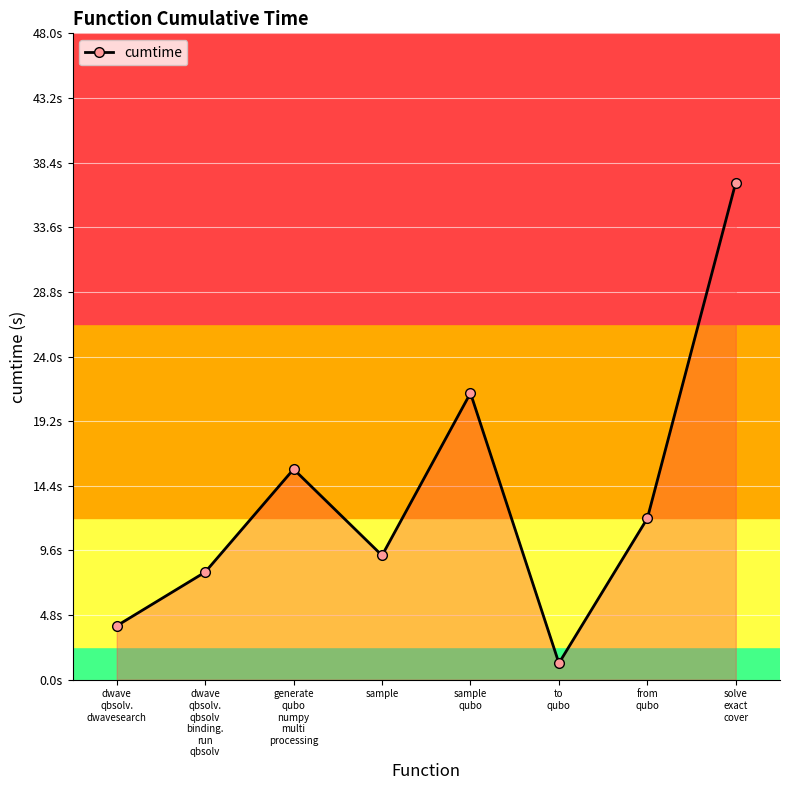

Approximately how many times larger is the value at dwave
qbsolv.
qbsolv
binding.
run
qbsolv compared to sample
qubo?

0.4